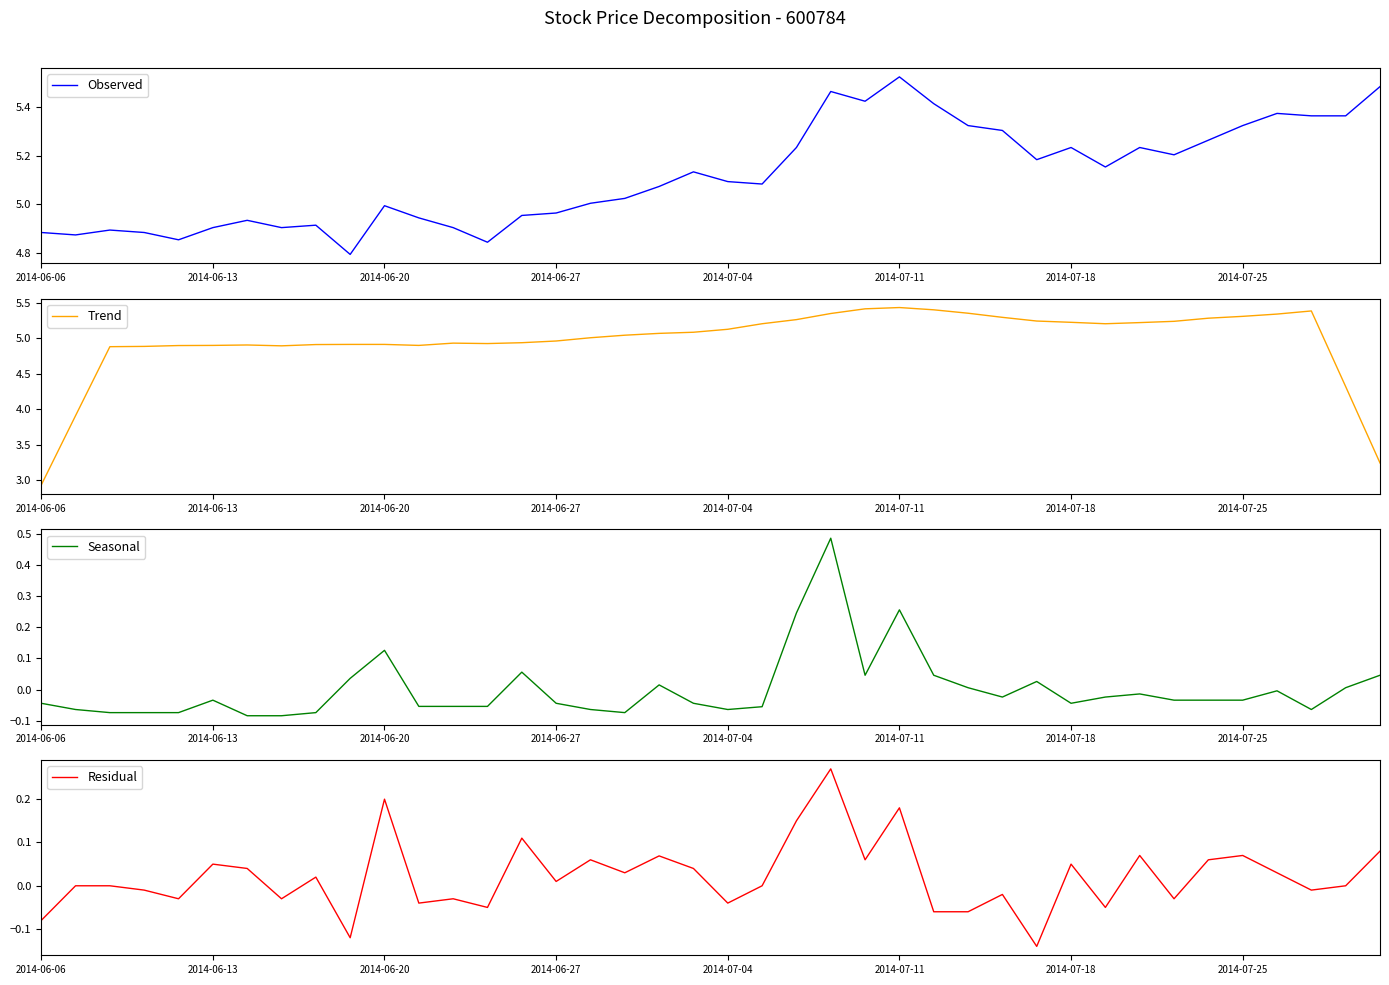

Where is Seasonal nearest to the value 0?

36